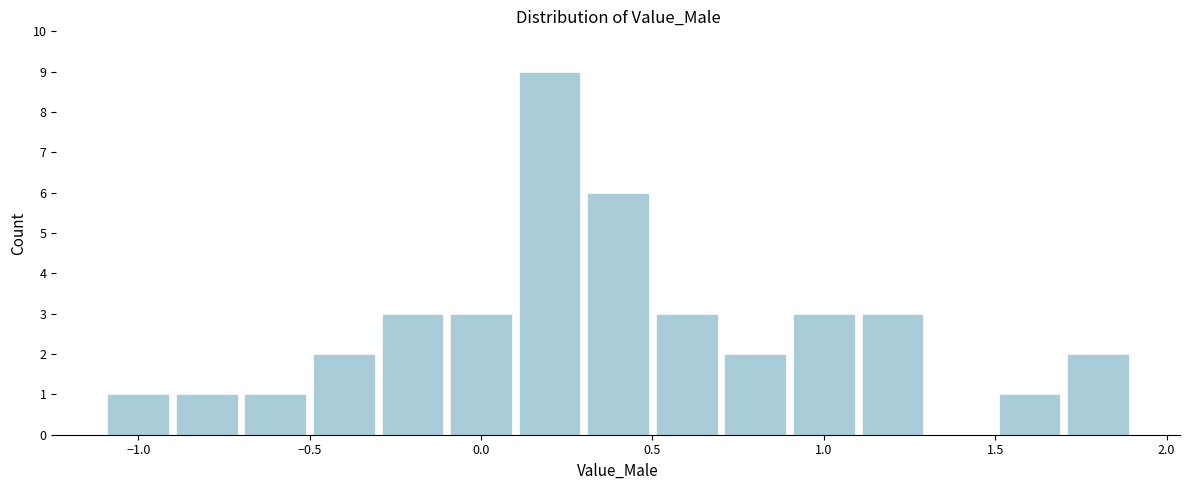

Reading left to right, list every bar in this chart as the range it spans on the x-axis followed by its height. The values are not printed on the chart, so give them approximately, as read against the axis.

-1.1 to -0.9: 1
-0.9 to -0.7: 1
-0.7 to -0.5: 1
-0.5 to -0.3: 2
-0.3 to -0.1: 3
-0.1 to 0.1: 3
0.1 to 0.3: 9
0.3 to 0.5: 6
0.5 to 0.7: 3
0.7 to 0.9: 2
0.9 to 1.1: 3
1.1 to 1.3: 3
1.3 to 1.5: 0
1.5 to 1.7: 1
1.7 to 1.9: 2